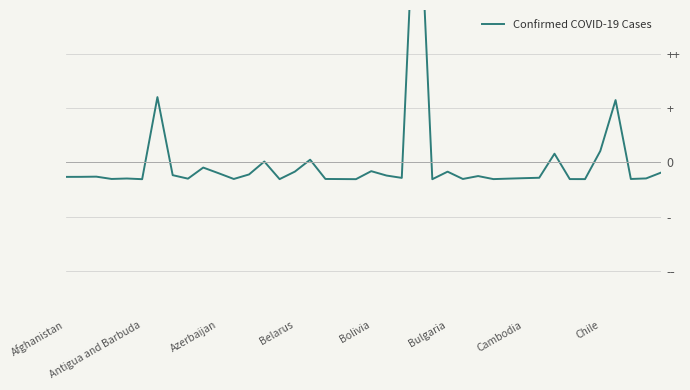

How many values are below 0?

33